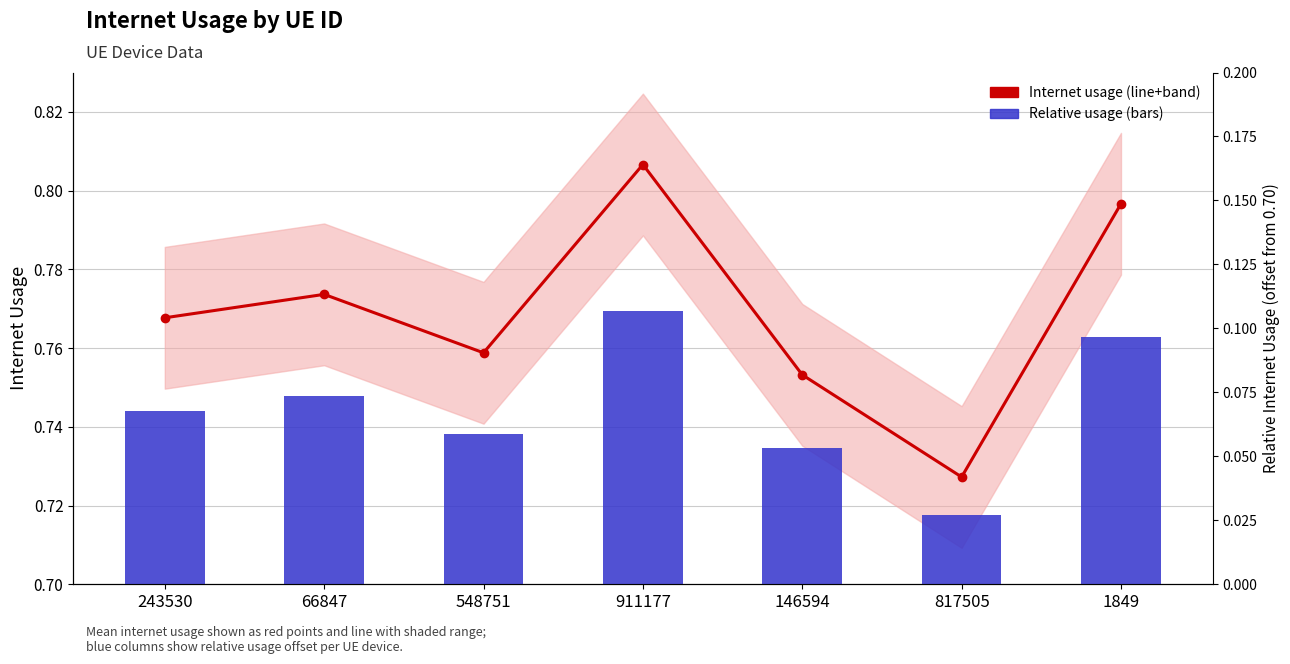

At 548751, list the series in order from smallest to largest.

Relative Usage (offset), Internet usage